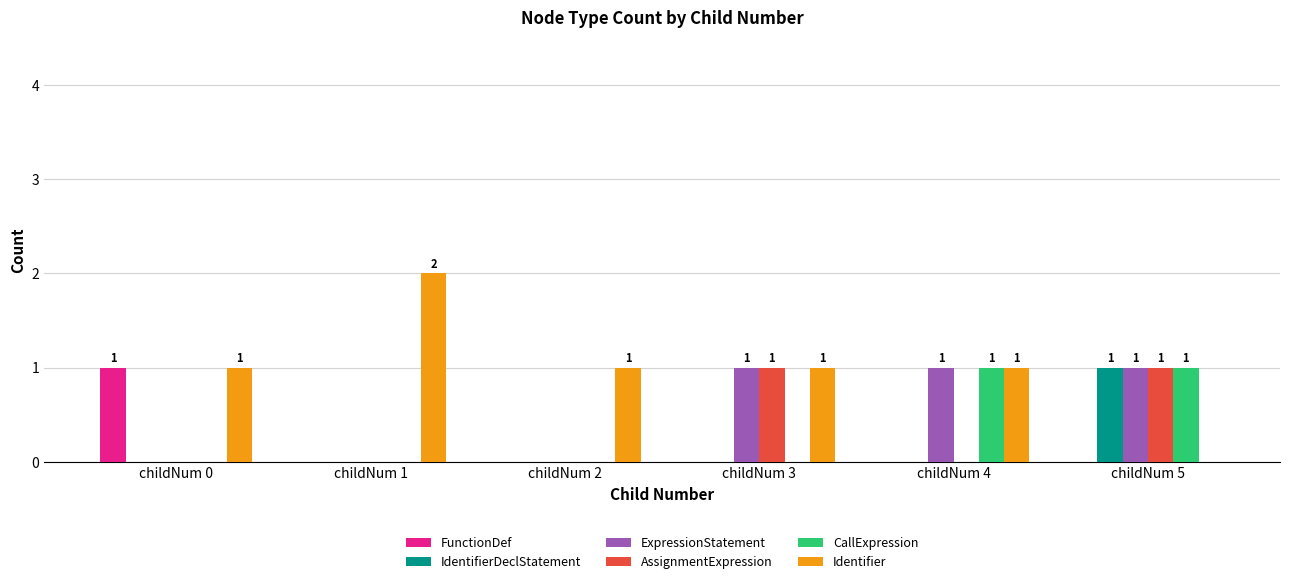

True or false: CallExpression has a value of -1 at childNum 0.

False